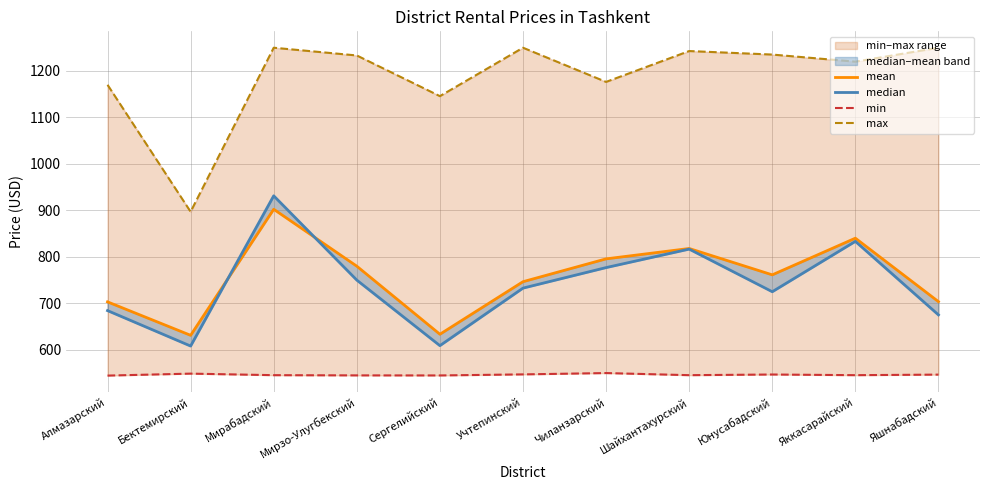

Is the value of mean at Мирабадский greater than the value of max at Яккасарайский?

No